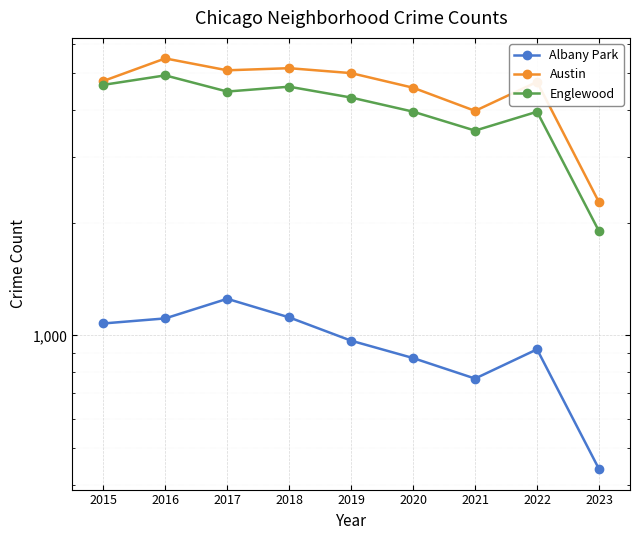

Is it true that Englewood equals 1681 at 2016?

False